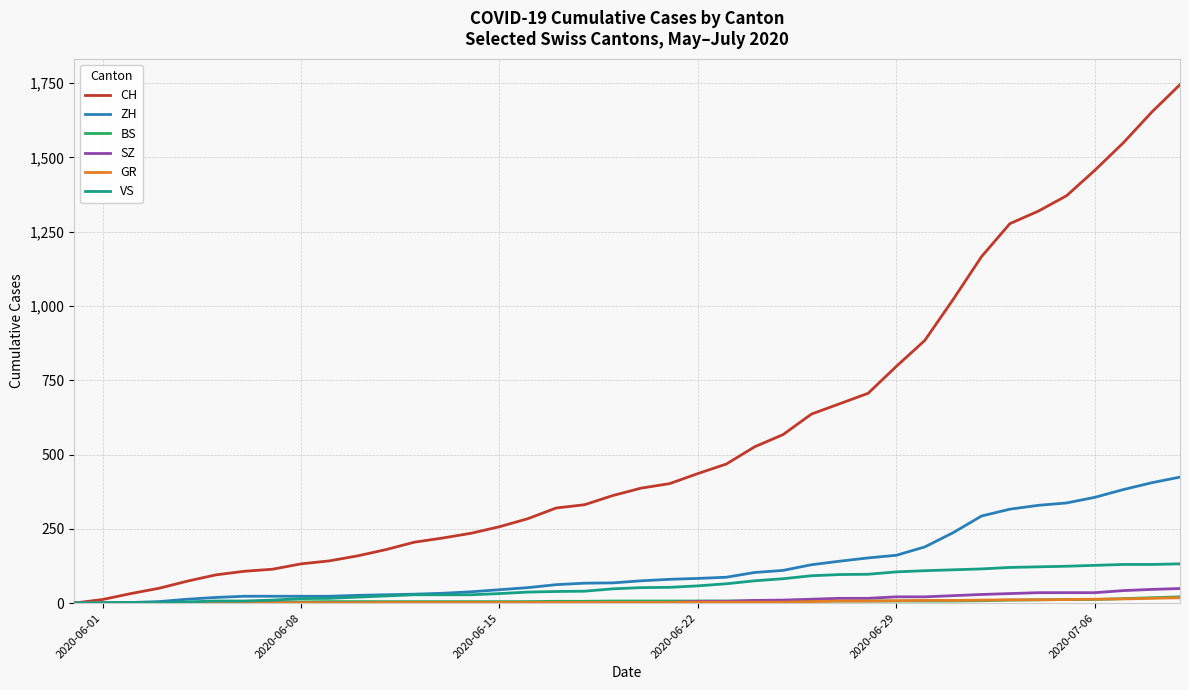

What is the maximum value shown in the chart?

1745